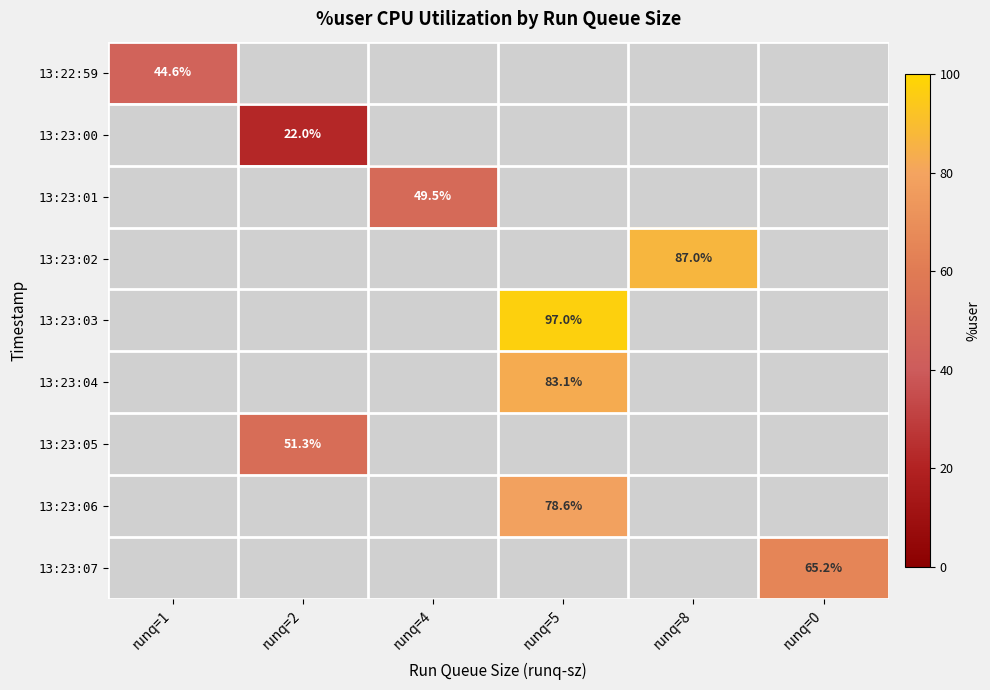

At how many categories does at least one series exceed 41?

6